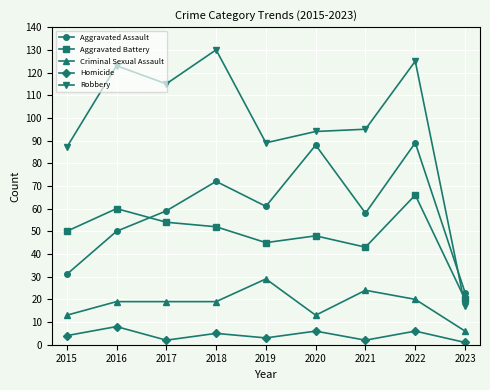

Reading left to right, what are all the values shown in this chart?

Aggravated Assault: 2015=31	2016=50	2017=59	2018=72	2019=61	2020=88	2021=58	2022=89	2023=23
Aggravated Battery: 2015=50	2016=60	2017=54	2018=52	2019=45	2020=48	2021=43	2022=66	2023=20
Criminal Sexual Assault: 2015=13	2016=19	2017=19	2018=19	2019=29	2020=13	2021=24	2022=20	2023=6
Homicide: 2015=4	2016=8	2017=2	2018=5	2019=3	2020=6	2021=2	2022=6	2023=1
Robbery: 2015=87	2016=123	2017=115	2018=130	2019=89	2020=94	2021=95	2022=125	2023=17